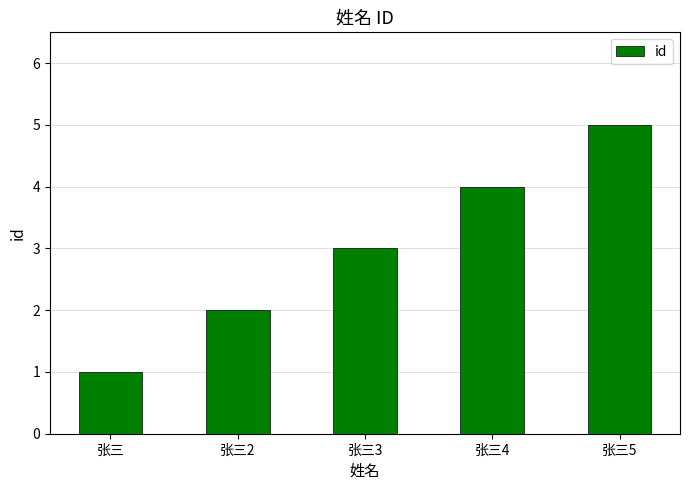

Reading left to right, transcribe all the data shown in this chart.

1	2	3	4	5